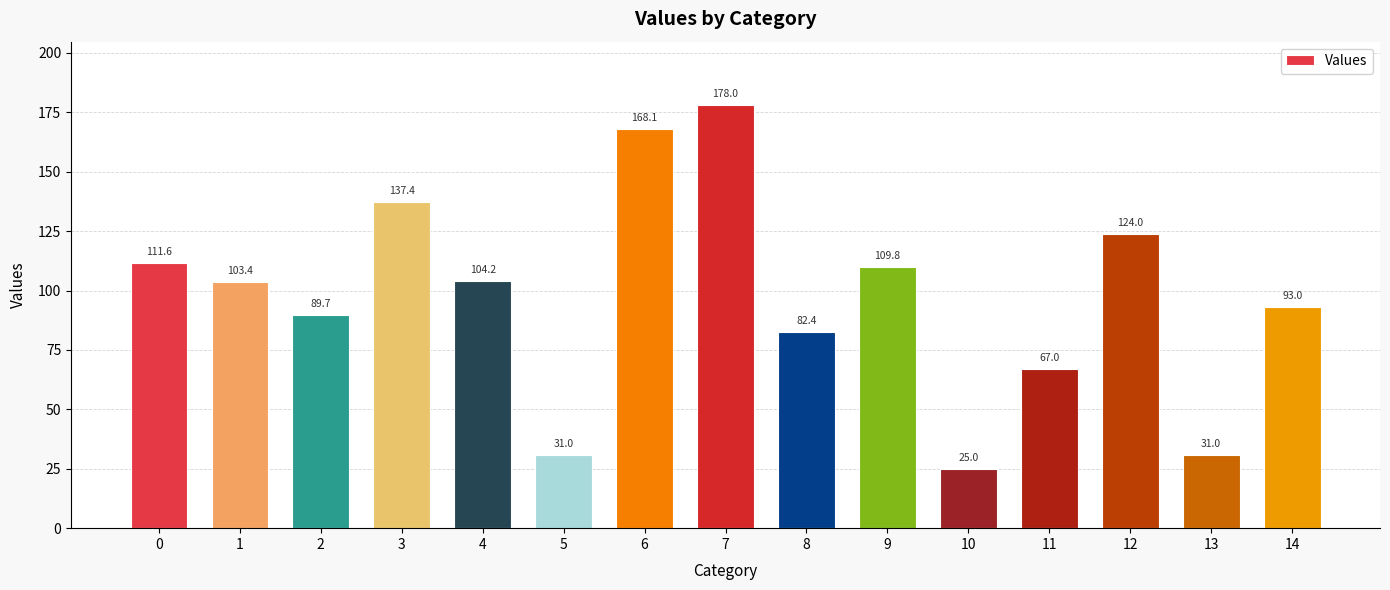

What is the value of the 13th bar from the left?

124.0